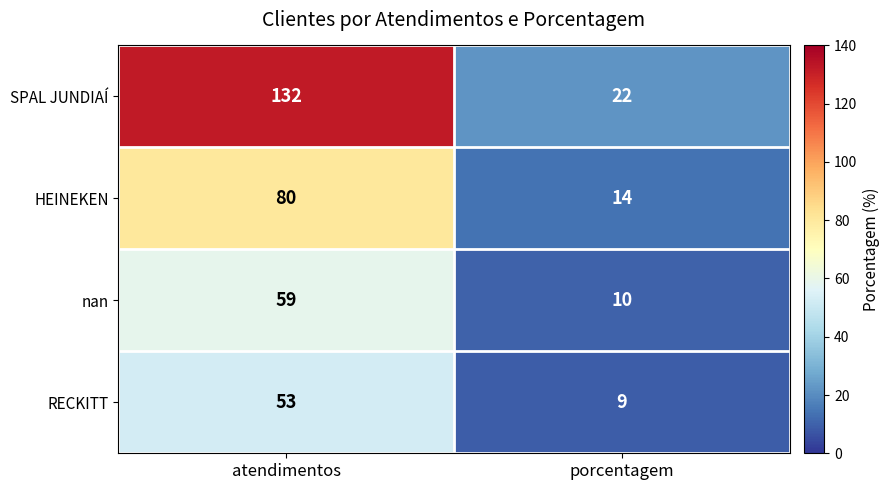

At how many categories does at least one series exceed 83?

1